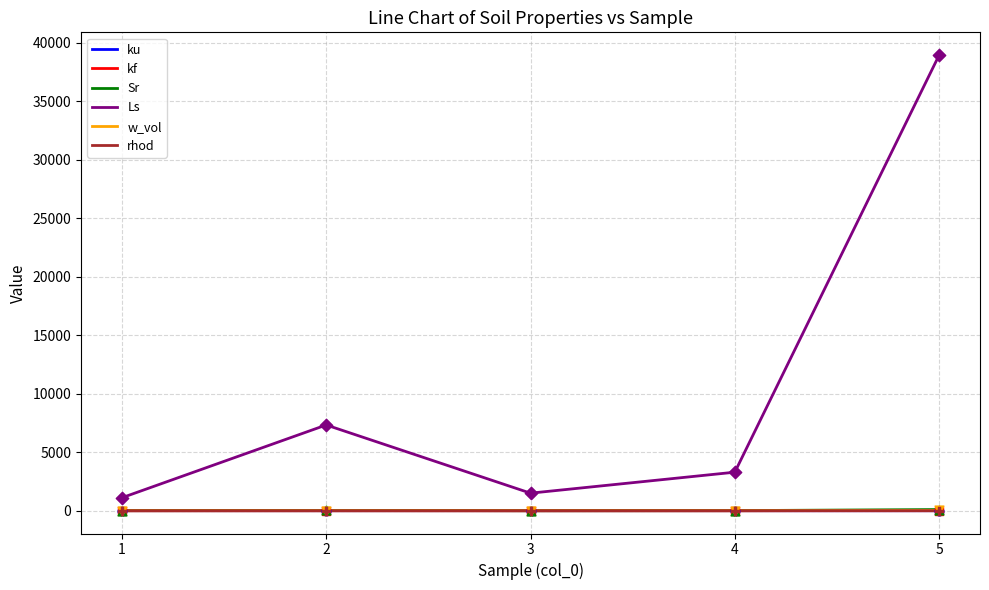

At which category is the sum across all series the highest?

5